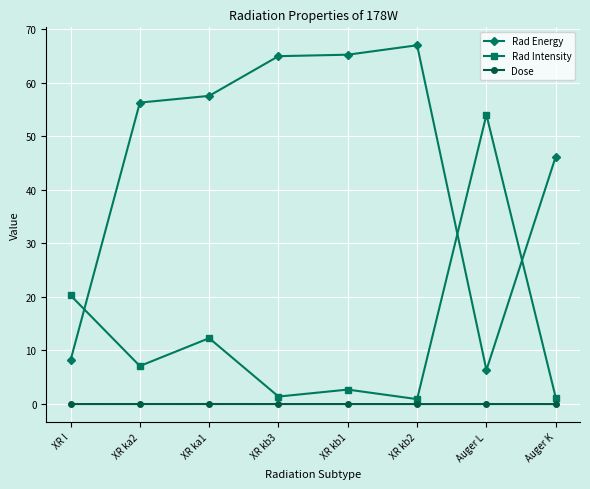

What is the average value of the Rad Intensity series?

12.5